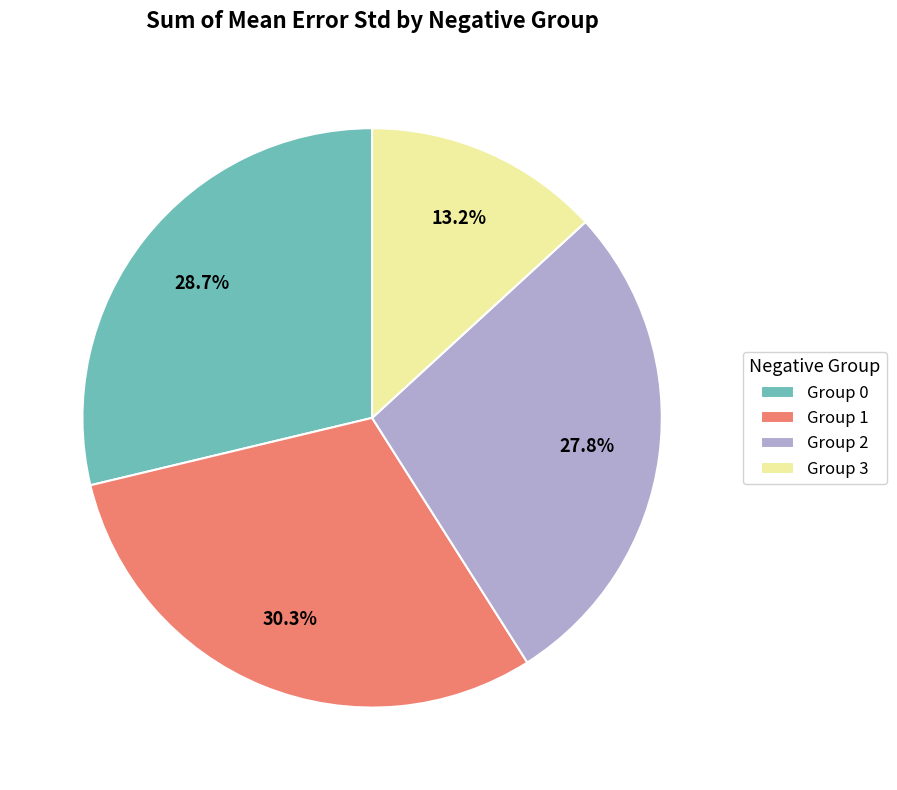

Combined, what portion of the pie is Group 0 and Group 1?

59.0%